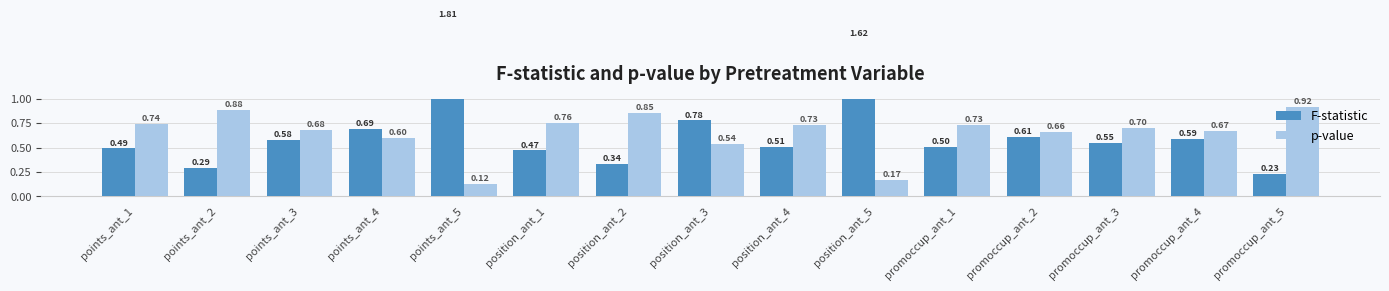

Which series has the largest range (max minus min)?

F-statistic